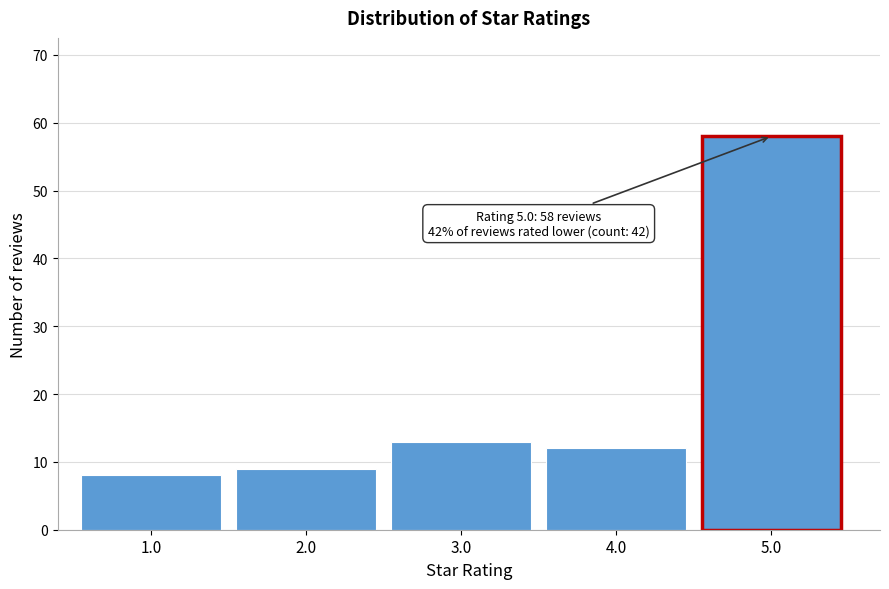

Reading left to right, what are all the values shown in this chart?

8	9	13	12	58